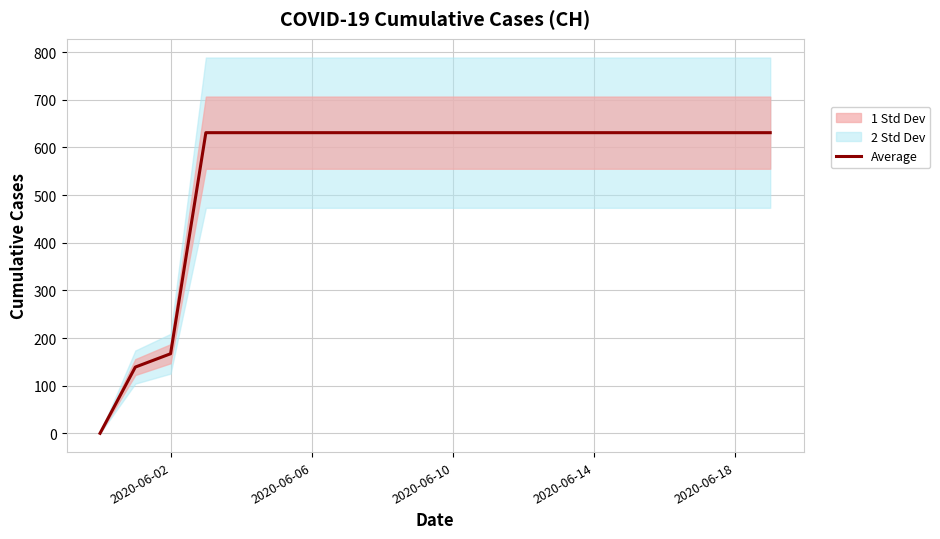

Reading left to right, transcribe all the data shown in this chart.

0	139	167	631	631	631	631	631	631	631	631	631	631	631	631	631	631	631	631	631